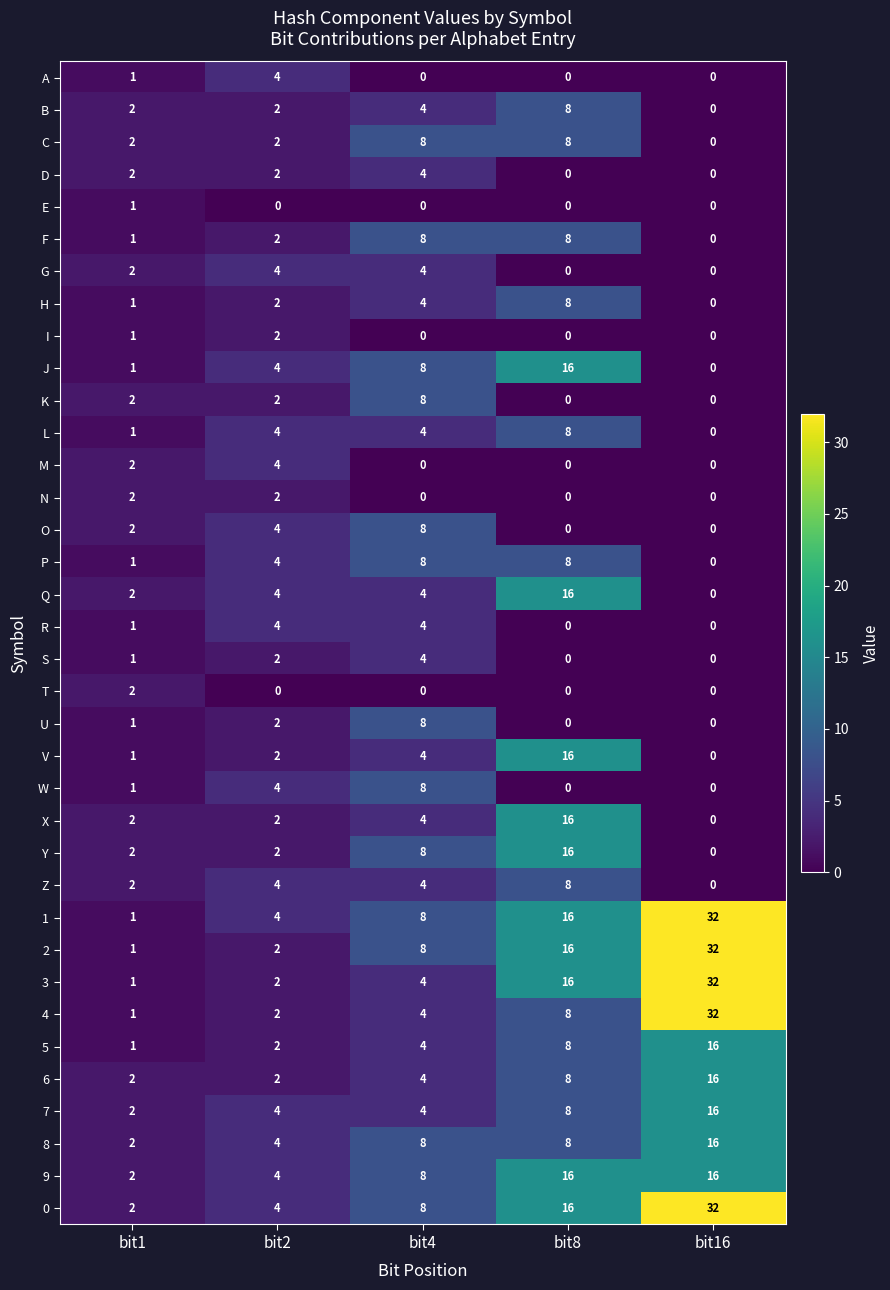

What is the spread (max minus min) of values at bit8?

16